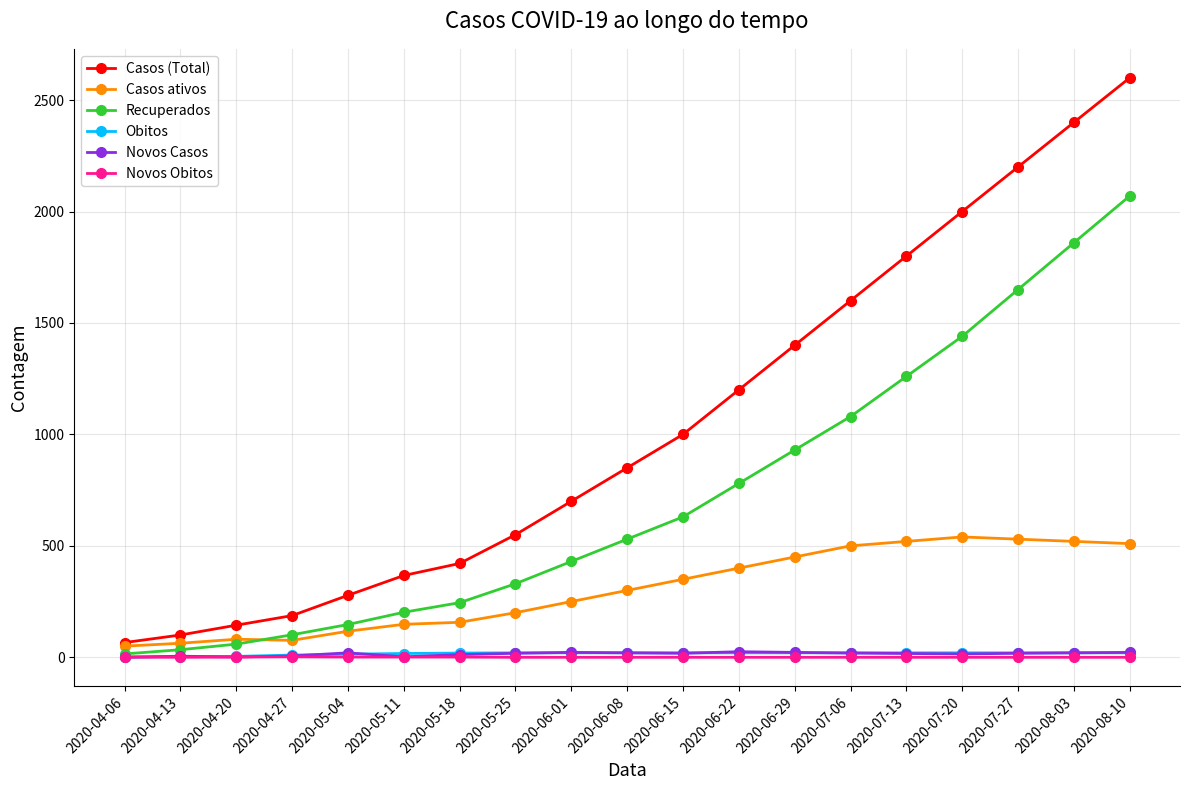

Which series has the widest spread of values?

Casos (Total)